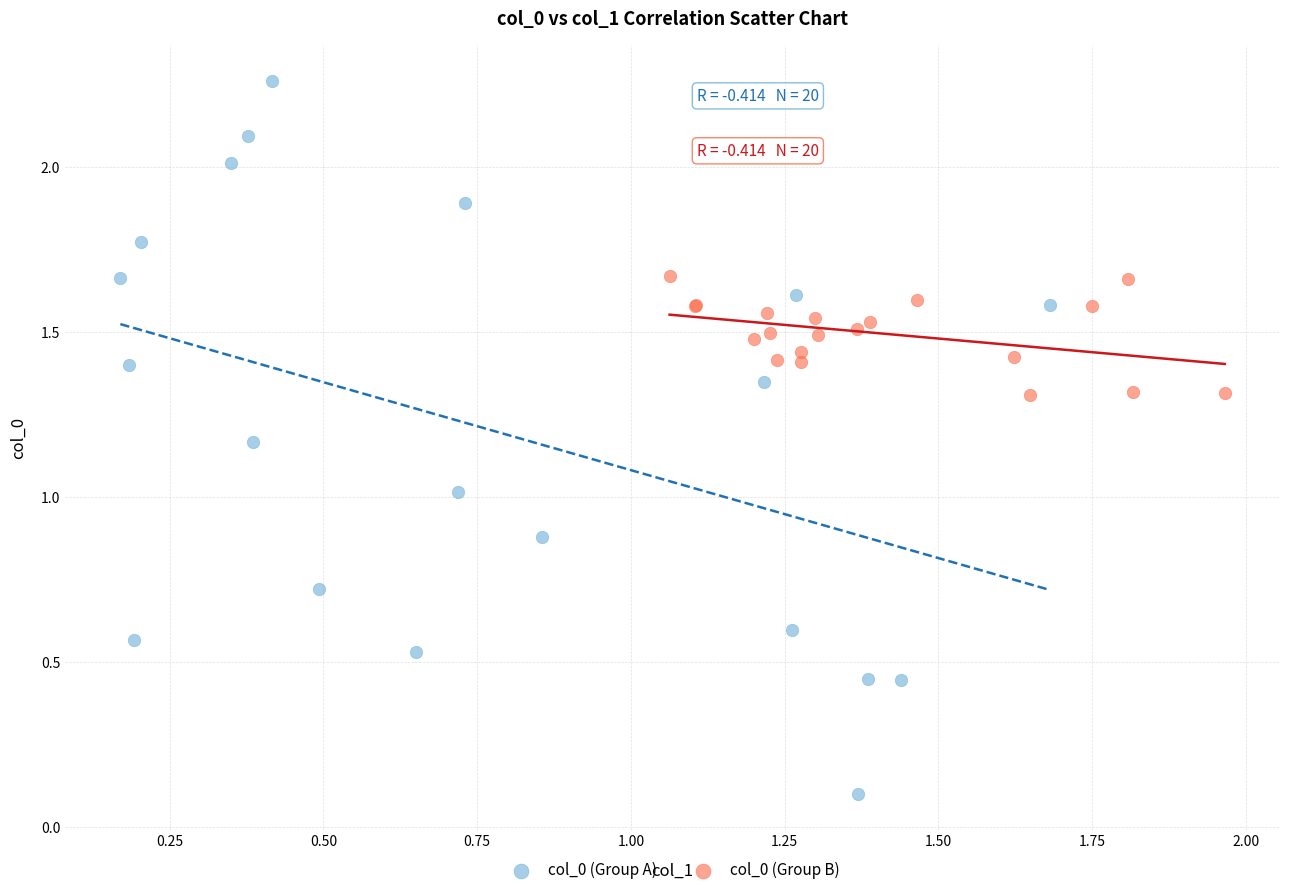

Which series reaches the maximum Y coordinate?

col_0 (Group A)